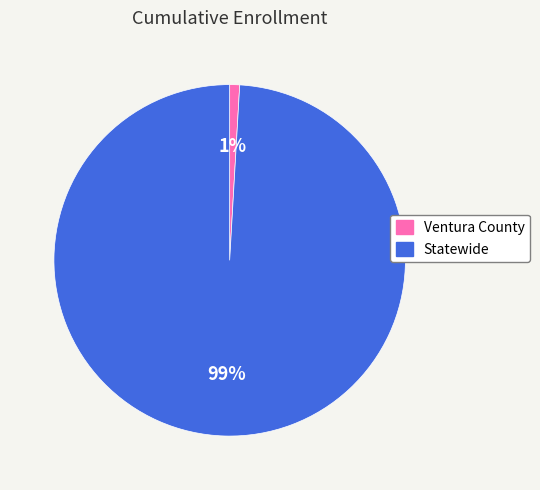

Which slice is the smallest?

Ventura County